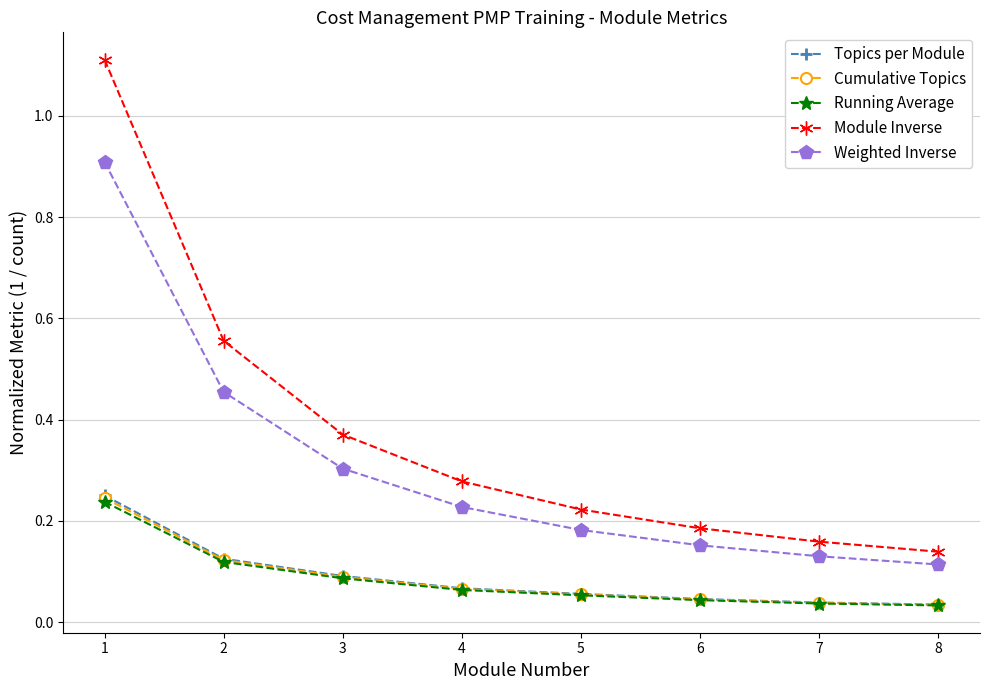

What is the greatest value displayed?

1.1